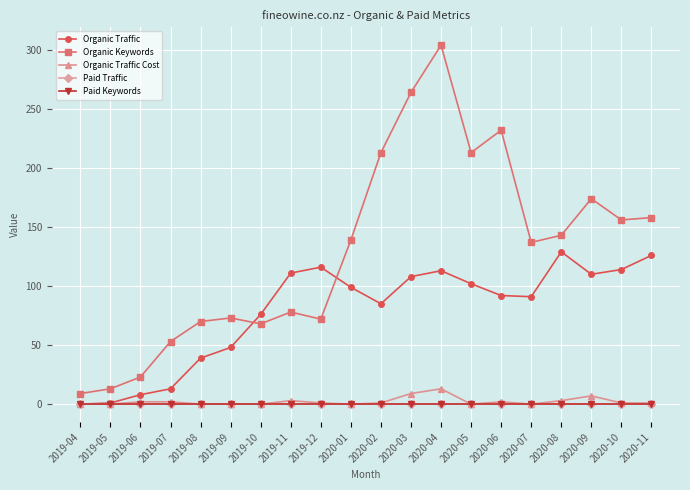

The Paid Keywords series shows 0 at 2020-01. True or false?

True